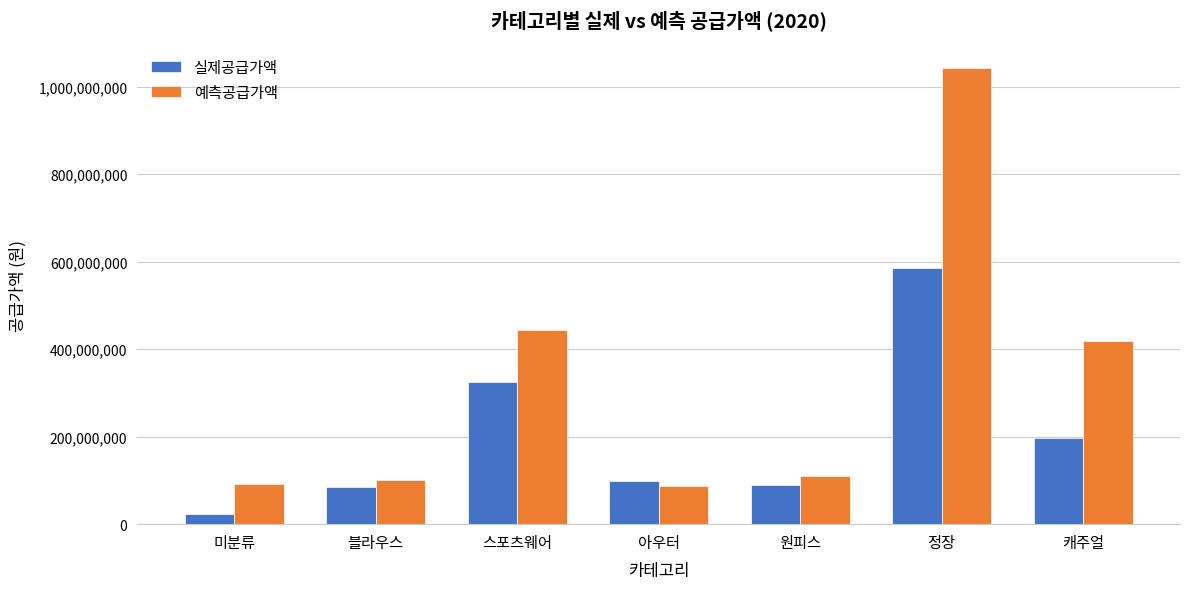

What is the value of the 실제공급가액 bar at the 6th from the left?

586635000